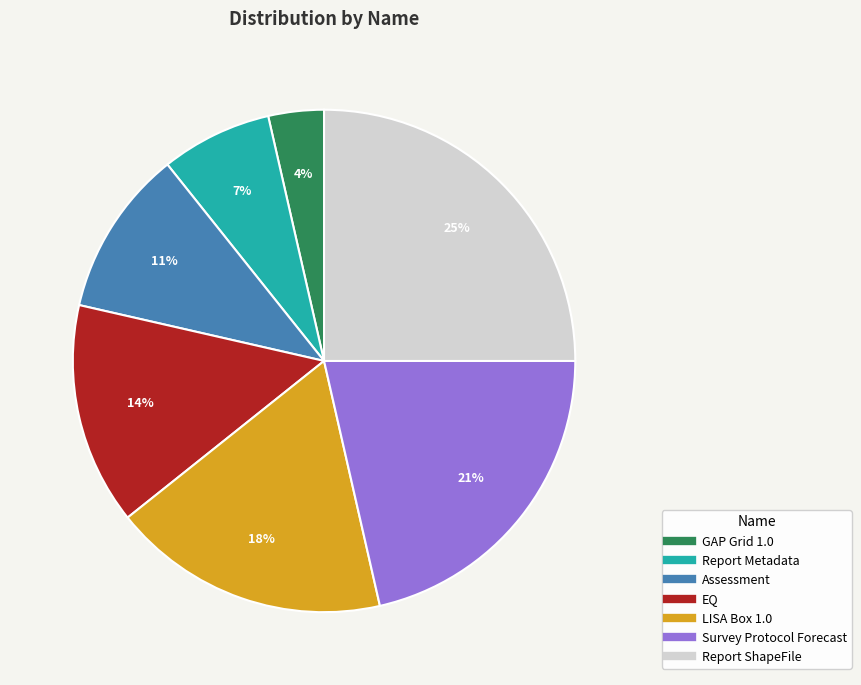

Approximately how many times larger is the value at Assessment compared to Survey Protocol Forecast?

0.5